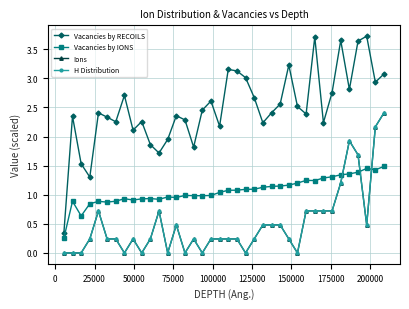

Reading left to right, list all the values displayed in this chart.

Vacancies by RECOILS: 0.3	2.3	1.5	1.3	2.4	2.3	2.3	2.7	2.1	2.3	1.9	1.7	1.9	2.4	2.3	1.8	2.5	2.6	2.2	3.2	3.1	3.0	2.7	2.2	2.4	2.6	3.2	2.5	2.4	3.7	2.2	2.8	3.7	2.8	3.6	3.7	2.9	3.1
Vacancies by IONS: 0.3	0.9	0.6	0.8	0.9	0.9	0.9	0.9	0.9	0.9	0.9	0.9	1.0	1.0	1.0	1.0	1.0	1.0	1.0	1.1	1.1	1.1	1.1	1.1	1.1	1.1	1.2	1.2	1.2	1.2	1.3	1.3	1.3	1.4	1.4	1.5	1.4	1.5
Ions: 0.0	0.0	0.0	0.2	0.7	0.2	0.2	0.0	0.2	0.0	0.2	0.7	0.0	0.5	0.0	0.2	0.0	0.2	0.2	0.2	0.2	0.0	0.2	0.5	0.5	0.5	0.2	0.0	0.7	0.7	0.7	0.7	1.2	1.9	1.7	0.5	2.2	2.4
H Distribution: 0.0	0.0	0.0	0.2	0.7	0.2	0.2	0.0	0.2	0.0	0.2	0.7	0.0	0.5	0.0	0.2	0.0	0.2	0.2	0.2	0.2	0.0	0.2	0.5	0.5	0.5	0.2	0.0	0.7	0.7	0.7	0.7	1.2	1.9	1.7	0.5	2.2	2.4